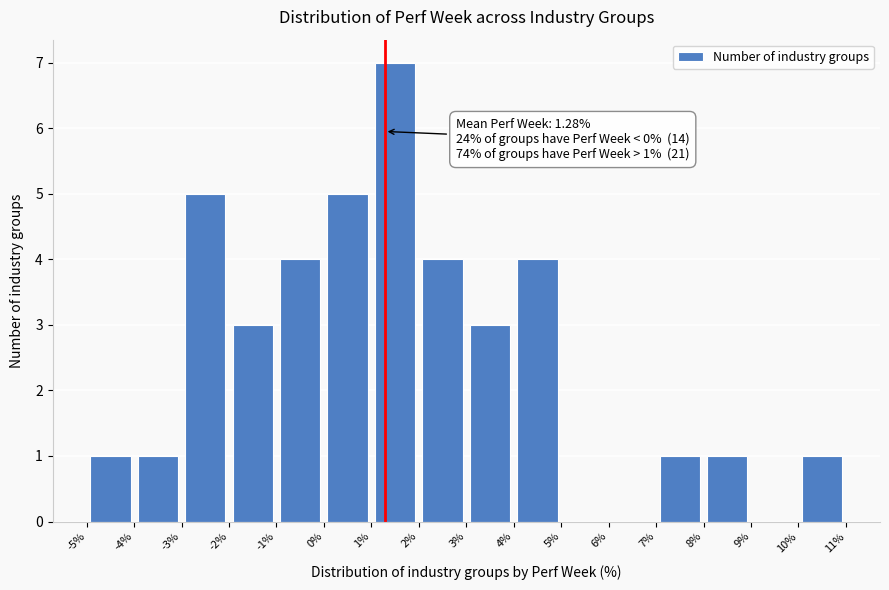

Over which range of the x-axis is the bar tallest?

1% to 2%